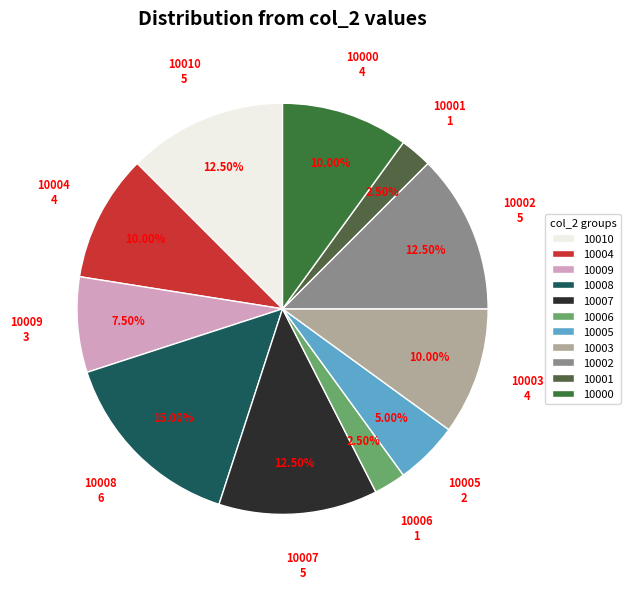

Is 10000 the majority of the pie?

No